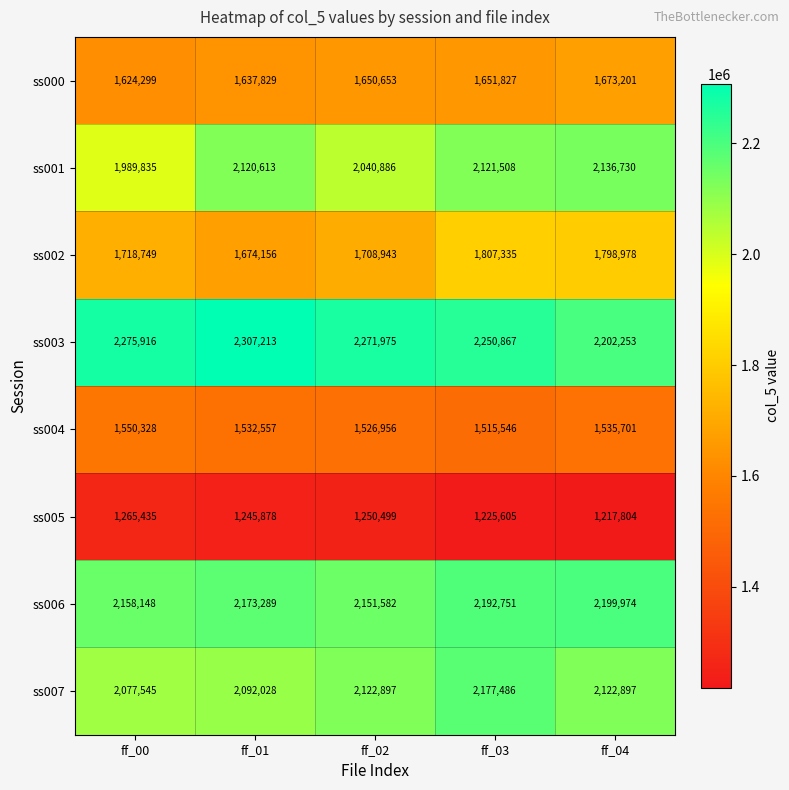

What is the difference between the maximum and minimum values in the ss002 series?

133179